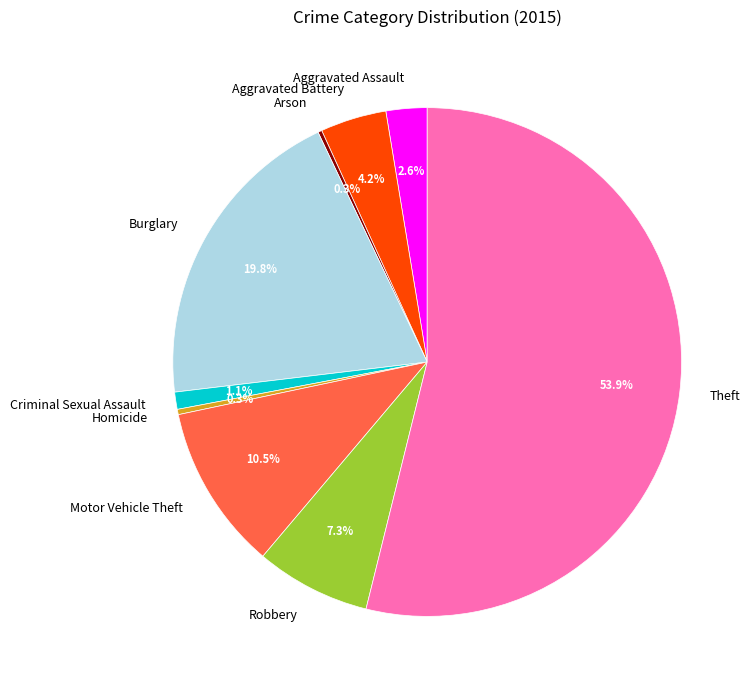

What is the largest slice in the pie chart?

Theft